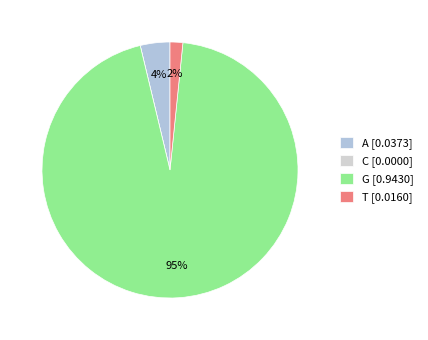

To the nearest percent, what is the difference between the G and C slice percentages?

95%